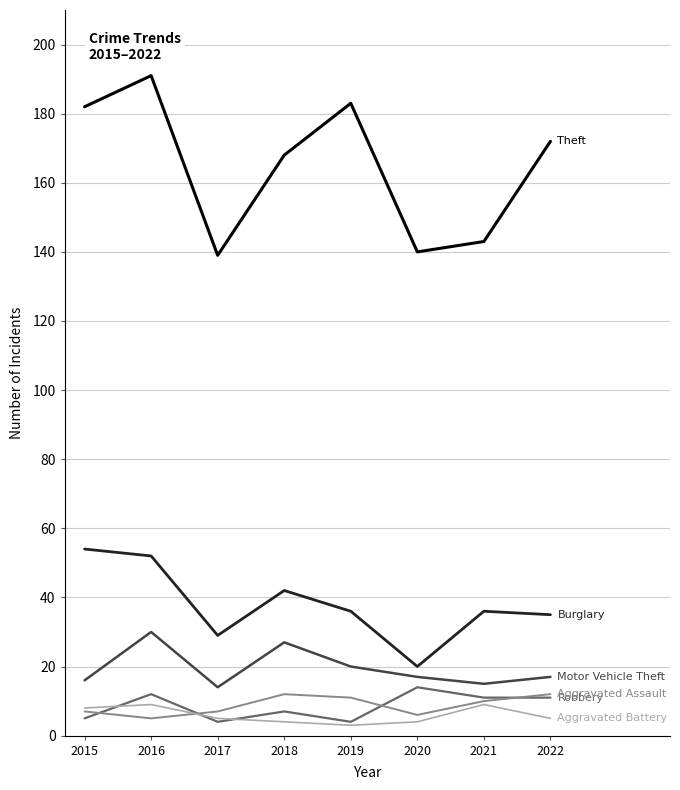

What is the greatest value displayed?

191